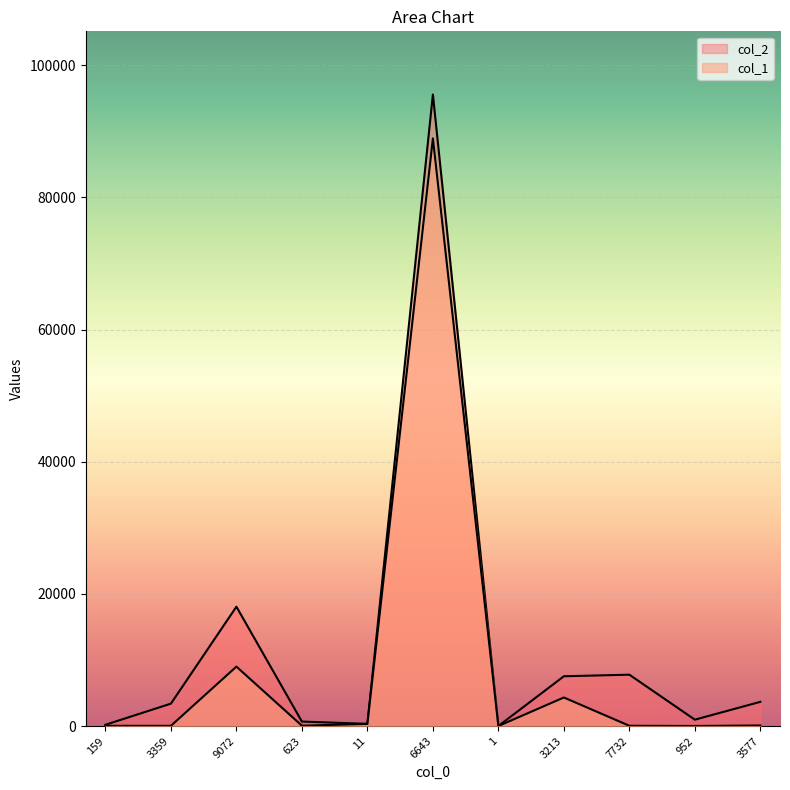

Between 159 and 11, which is larger?

11